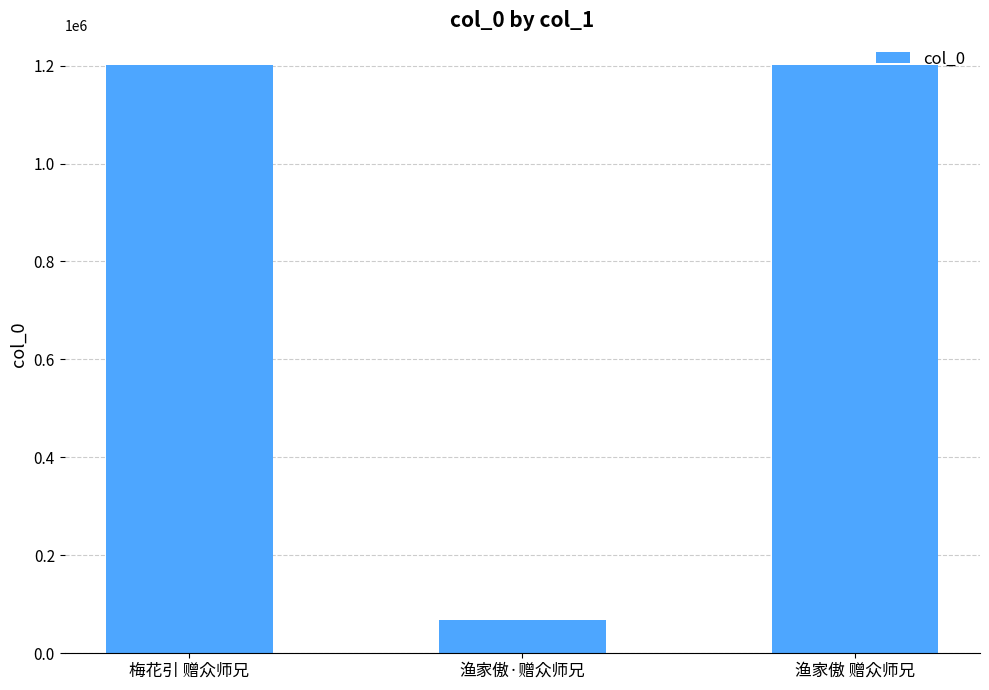

What is the greatest value displayed?

1201732